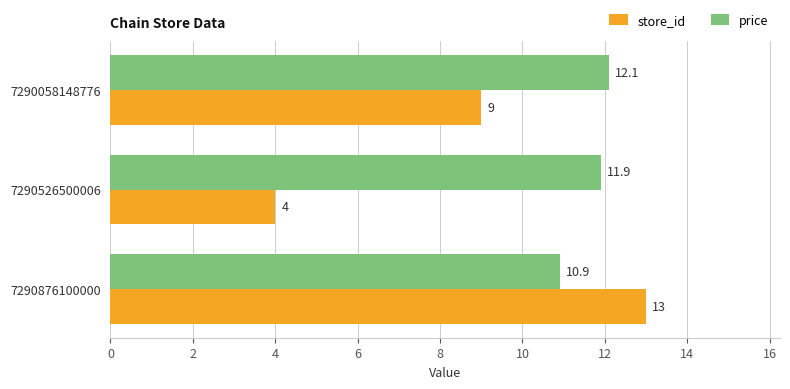

What is the sum of all store_id values?

26.0